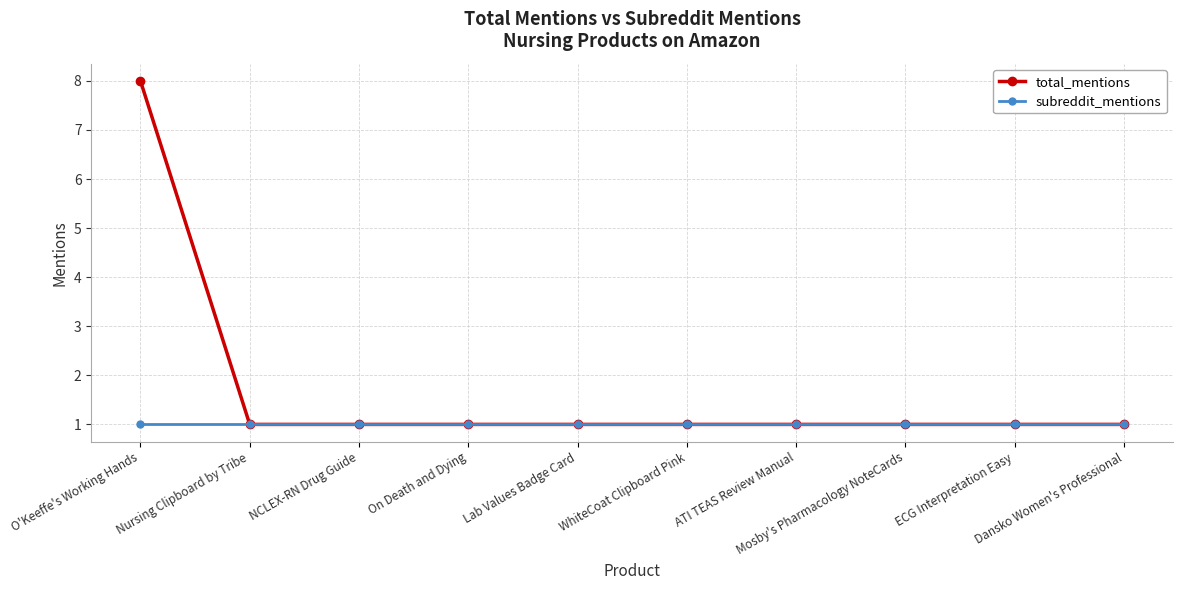

What is the minimum value for total_mentions?

1